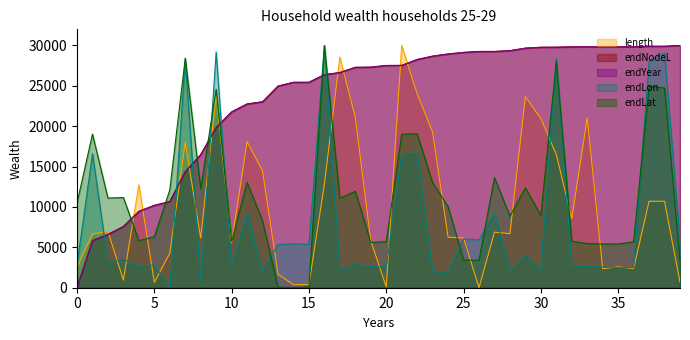

Does the chart display data point markers on the line(s)?

No